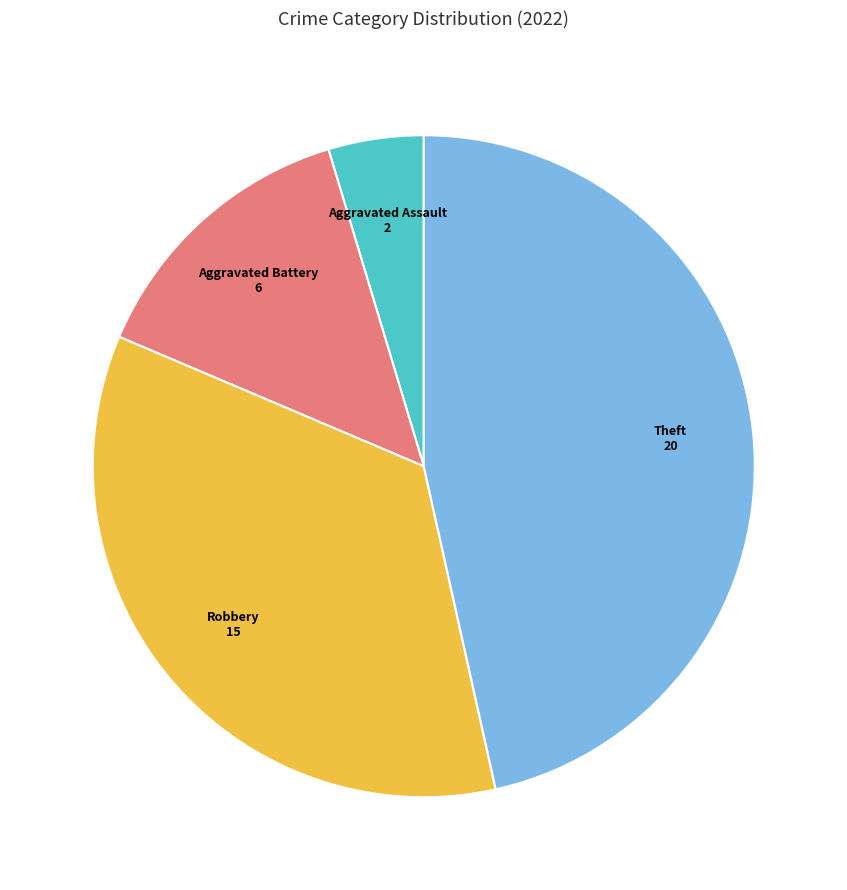

Is there a majority slice in this chart?

No